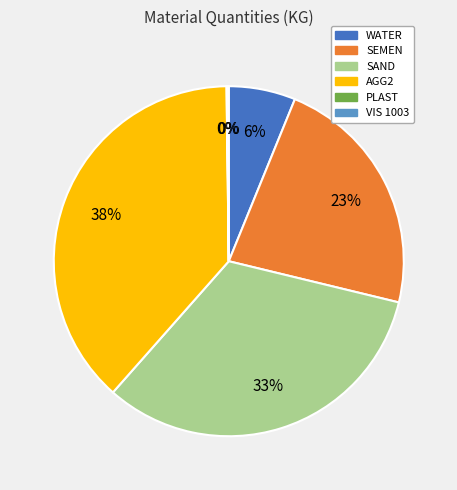

Is WATER the majority of the pie?

No